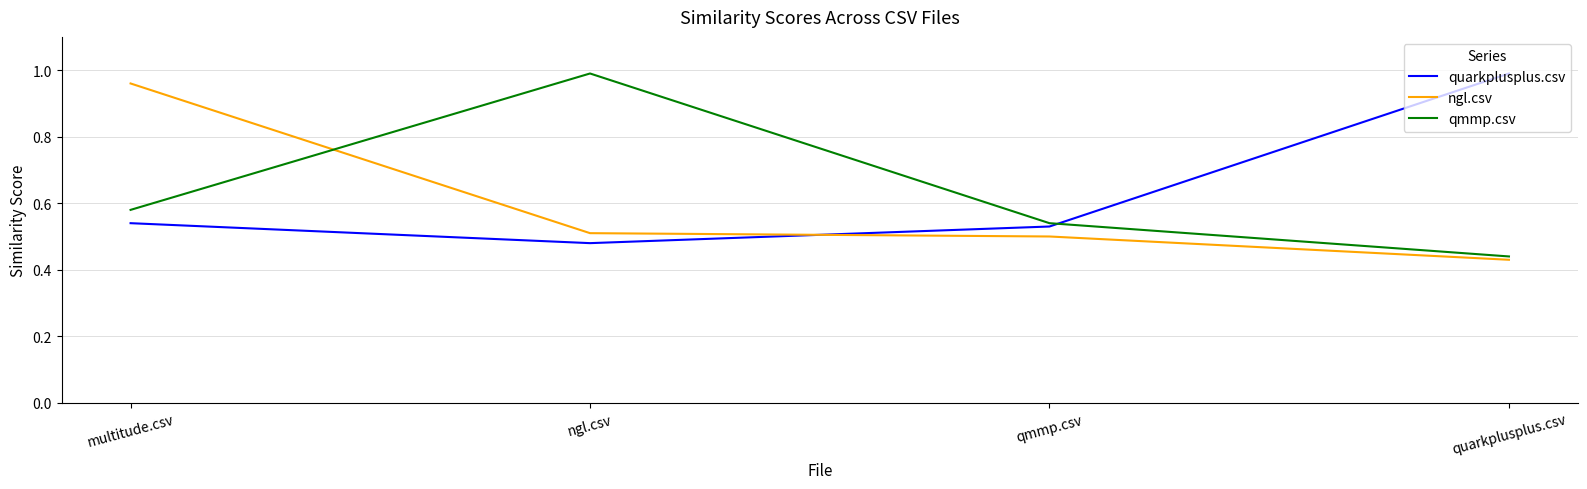

What position from the left is ngl.csv?

2